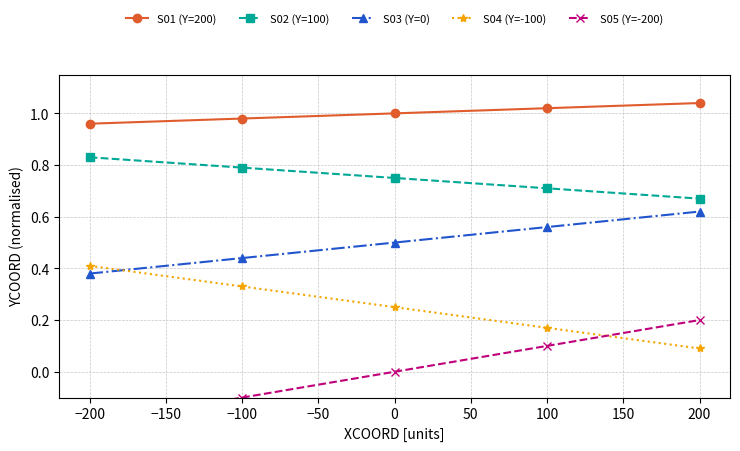

List the series in order of their peak value, highest first.

S01 (Y=200), S02 (Y=100), S03 (Y=0), S04 (Y=-100), S05 (Y=-200)